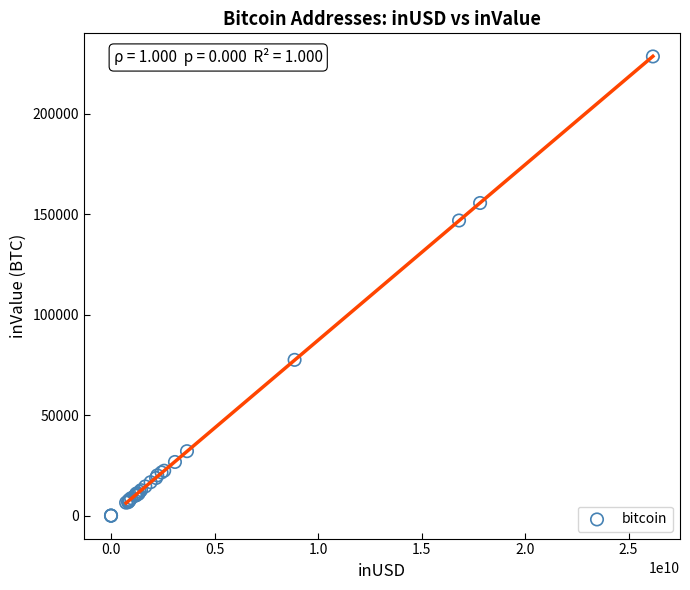

What Y value in the scatter plot is closest to 114195?

146795.3